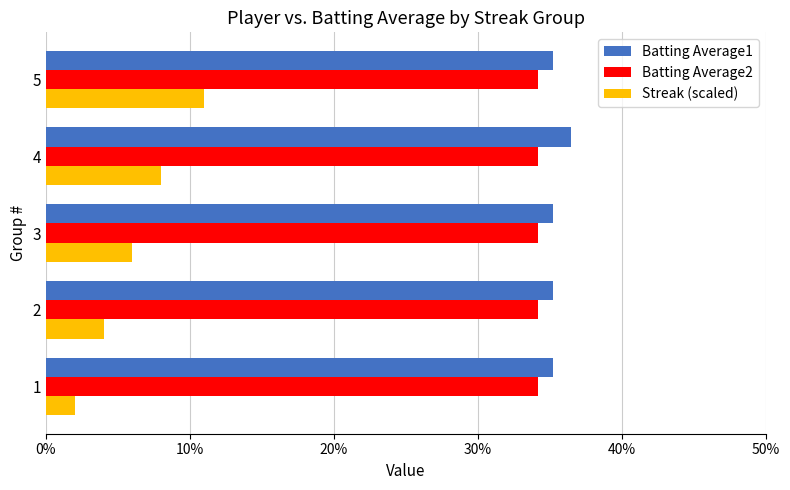

What are all the series names shown in the legend?

Batting Average1, Batting Average2, Streak (scaled)